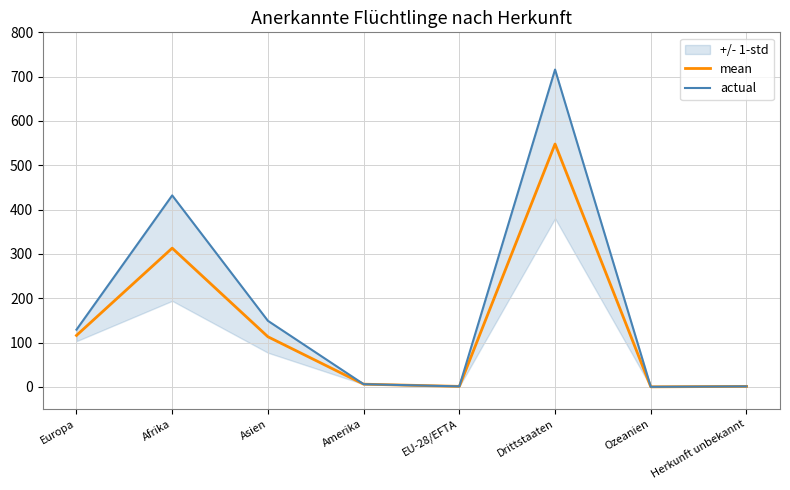

List the labels in order of mean value, largest first.

Drittstaaten, Afrika, Europa, Asien, Amerika, EU-28/EFTA, Herkunft unbekannt, Ozeanien